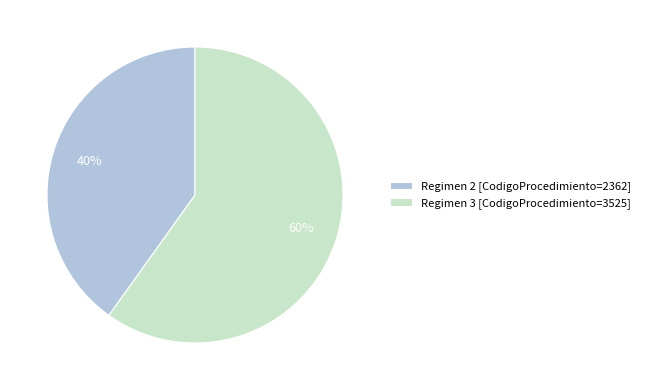

To the nearest percent, what is the average slice percentage?

50%